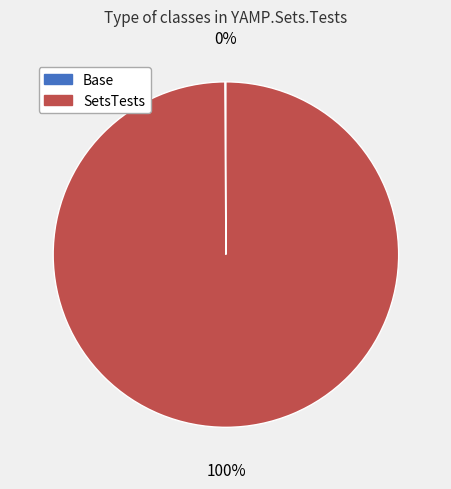

What is the largest slice in the pie chart?

SetsTests